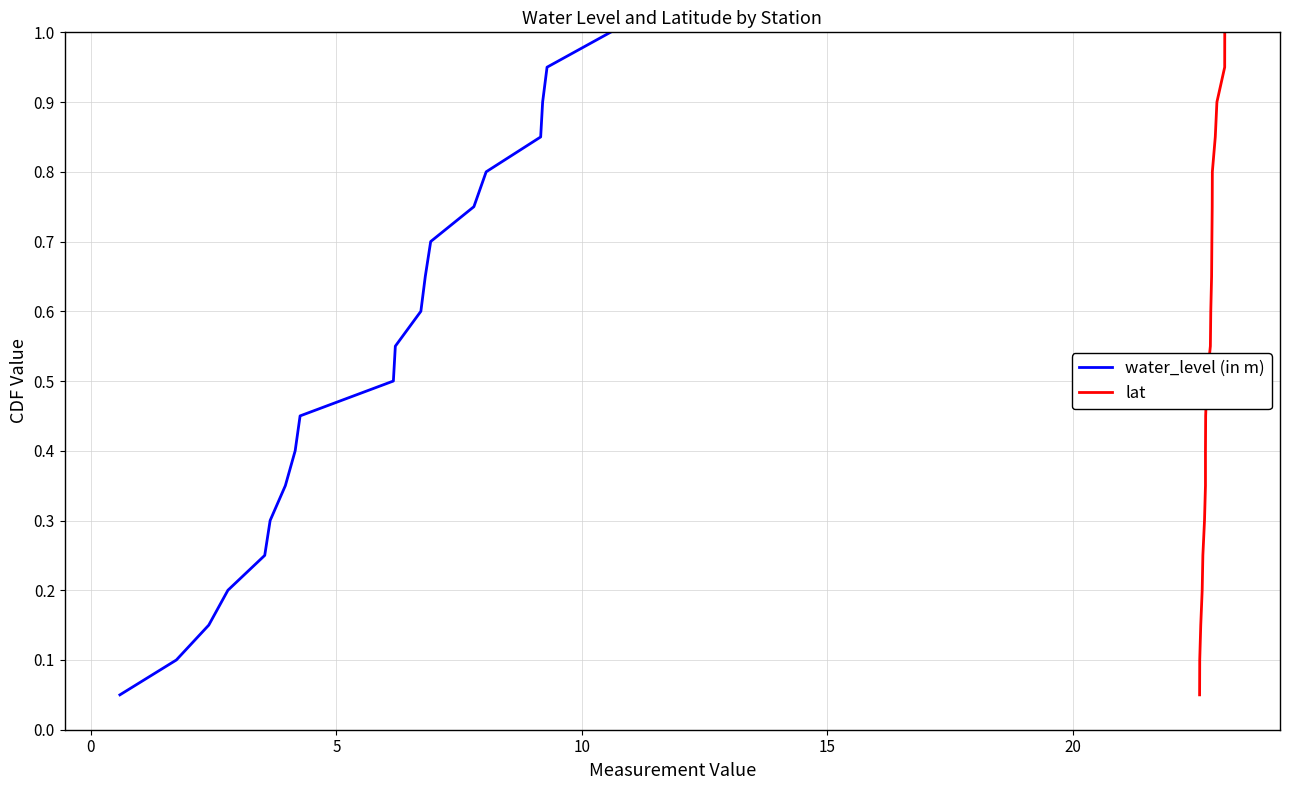

The value of water_level (in m) at 8 is 0.2. True or false?

False